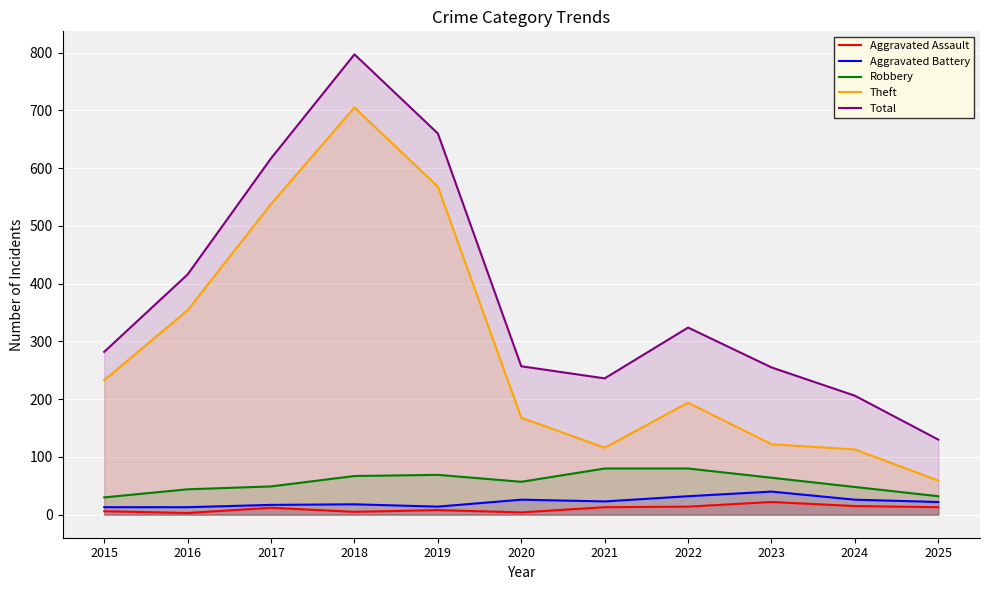

Which series has the largest total across all categories?

Total